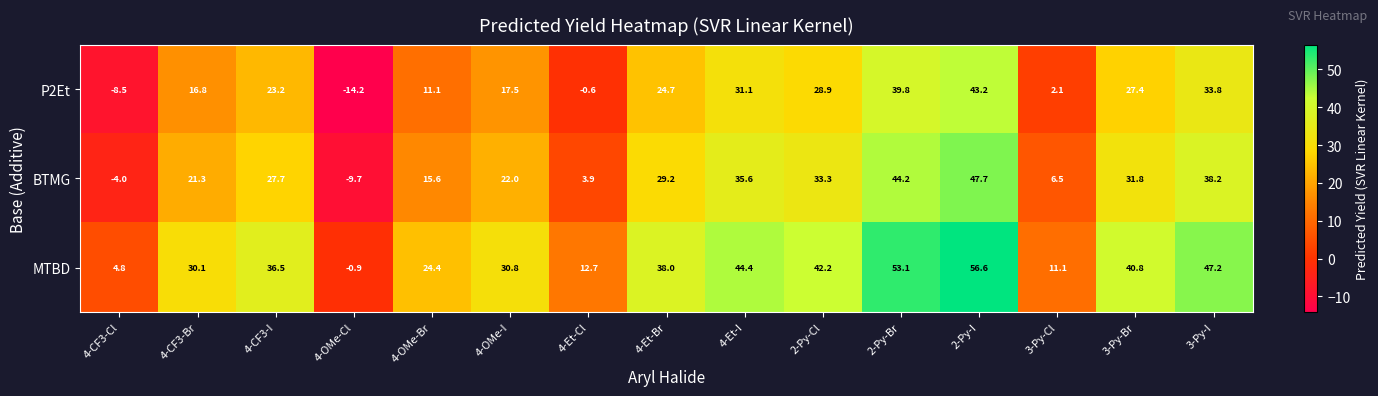

Which series has the largest total across all categories?

MTBD